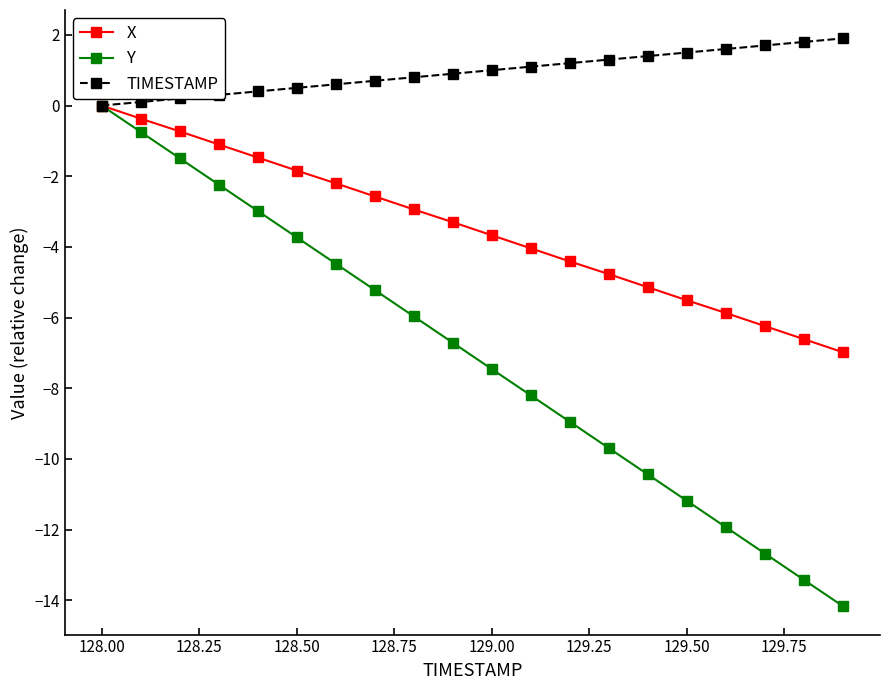

True or false: Y has more than 0 interior local peaks.

False